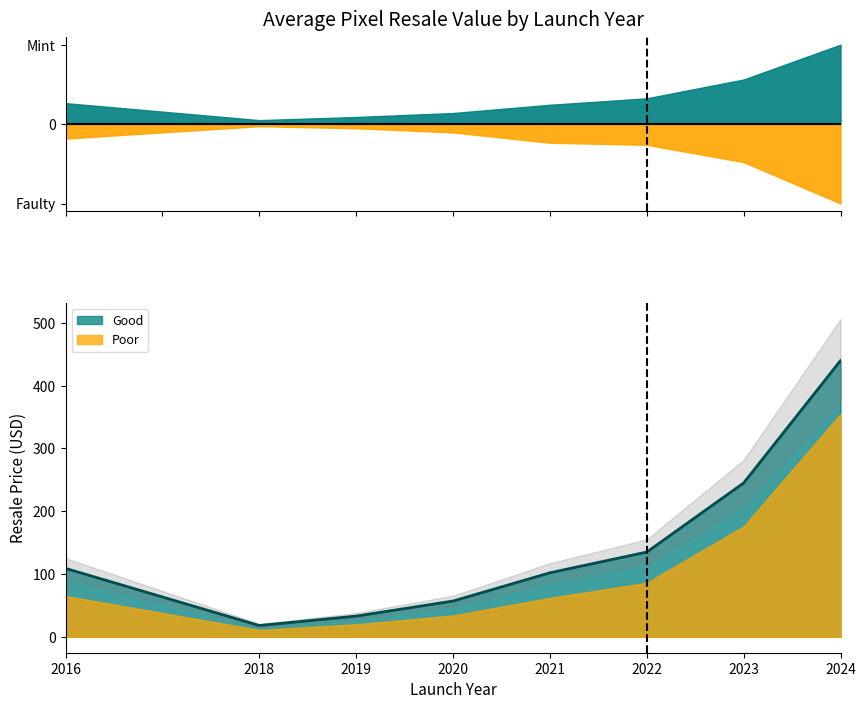

True or false: Faulty and Poor intersect in this chart.

False